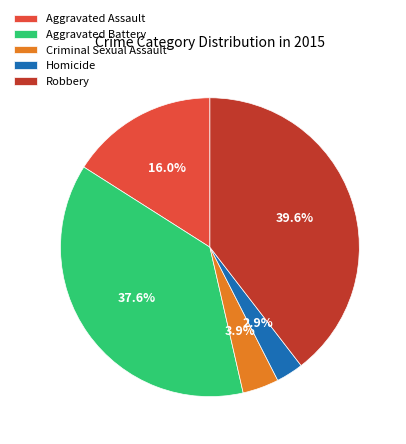

The Aggravated Battery slice represents 38% of the pie. True or false?

True